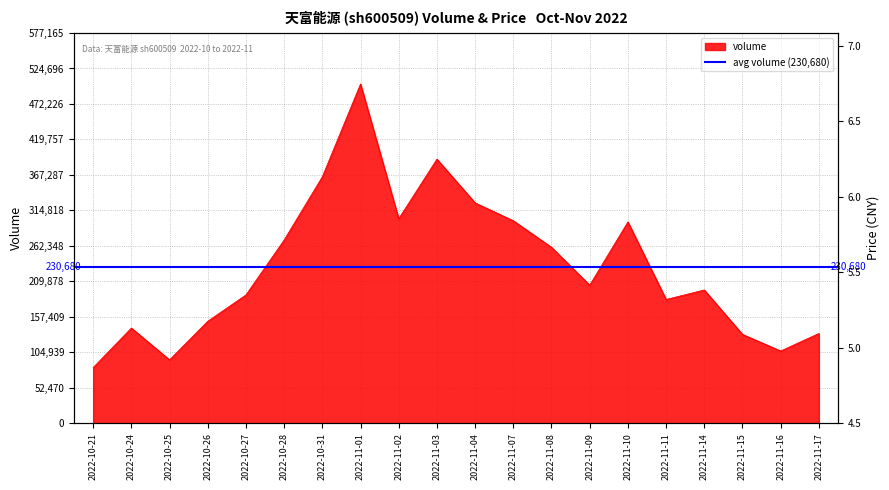

True or false: volume and price intersect in this chart.

False